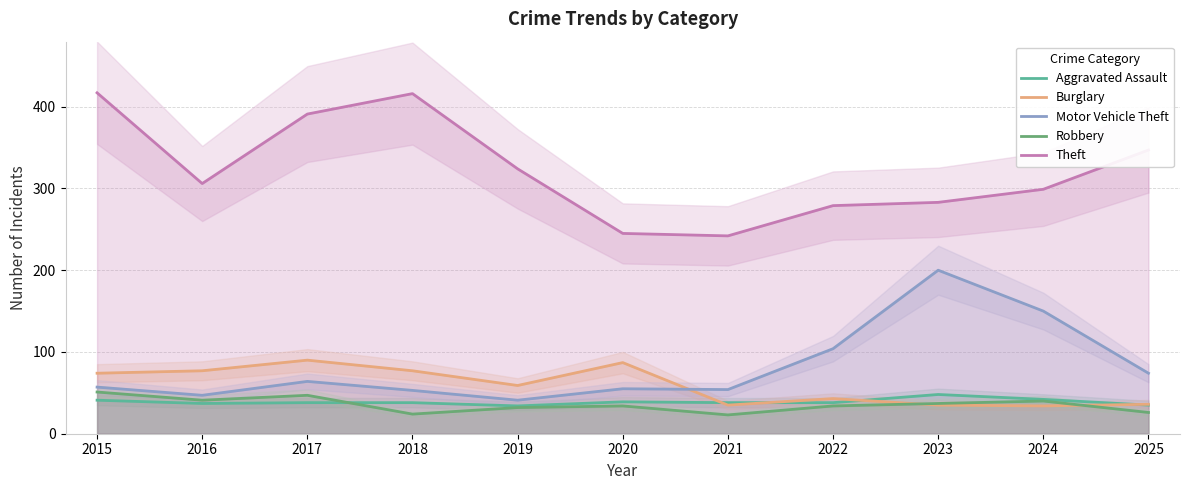

Is this an area chart (filled region under the line)?

No